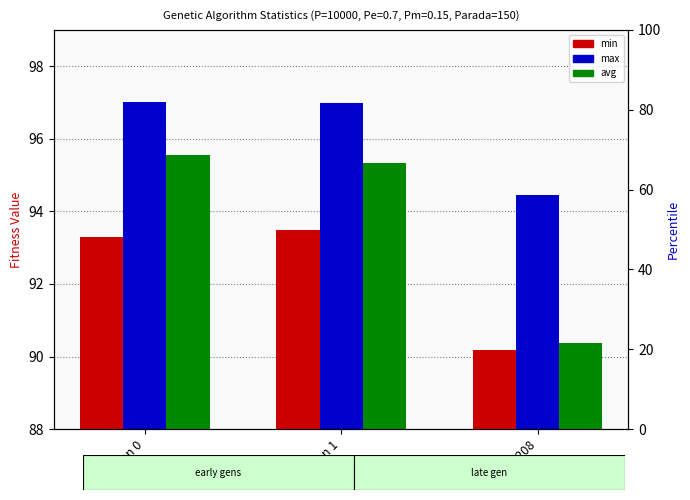

The value of min at gen 208 is 149.9. True or false?

False